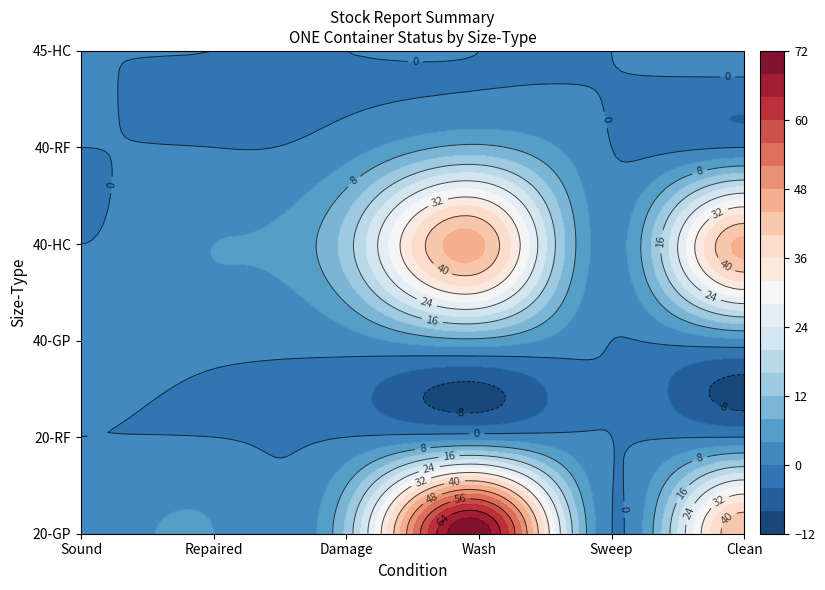

Reading left to right, list all the values displayed in this chart.

20-GP: Sound=2	Repaired=4	Damage=13	Wash=71	Sweep=0	Clean=44
20-RF: Sound=0	Repaired=0	Damage=0	Wash=2	Sweep=0	Clean=0
40-GP: Sound=2	Repaired=1	Damage=2	Wash=7	Sweep=0	Clean=3
40-HC: Sound=0	Repaired=4	Damage=14	Wash=45	Sweep=2	Clean=45
40-RF: Sound=0	Repaired=0	Damage=2	Wash=9	Sweep=0	Clean=0
45-HC: Sound=0	Repaired=0	Damage=0	Wash=0	Sweep=0	Clean=2